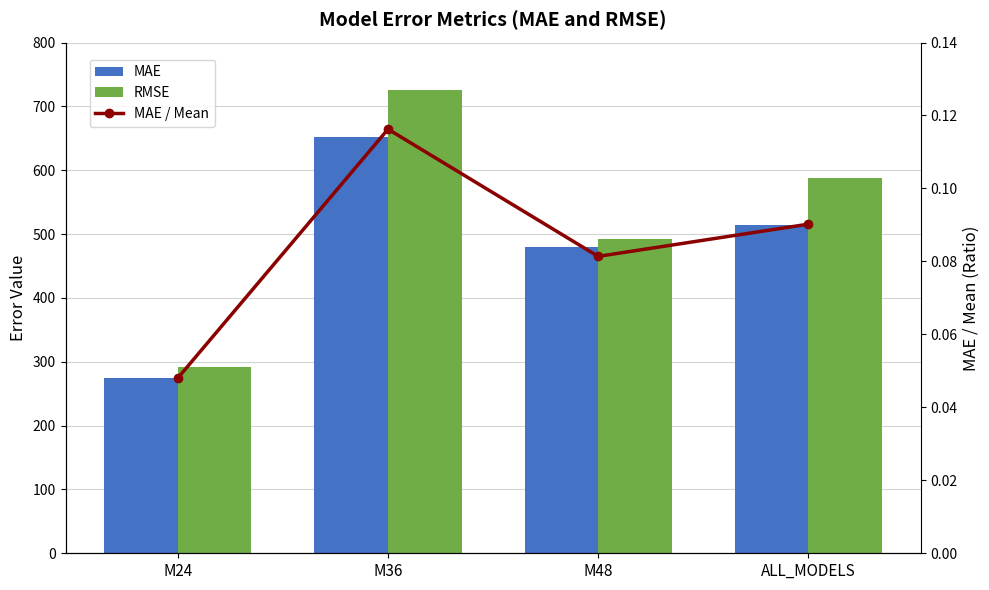

Count the MAE / Mean values in the range 0 to 1.

4